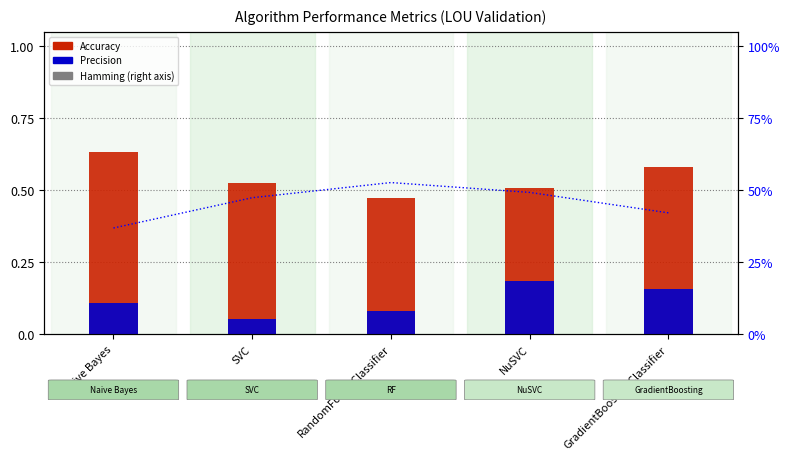

Which has a higher value, GradientBoostingClassifier or SVC?

GradientBoostingClassifier